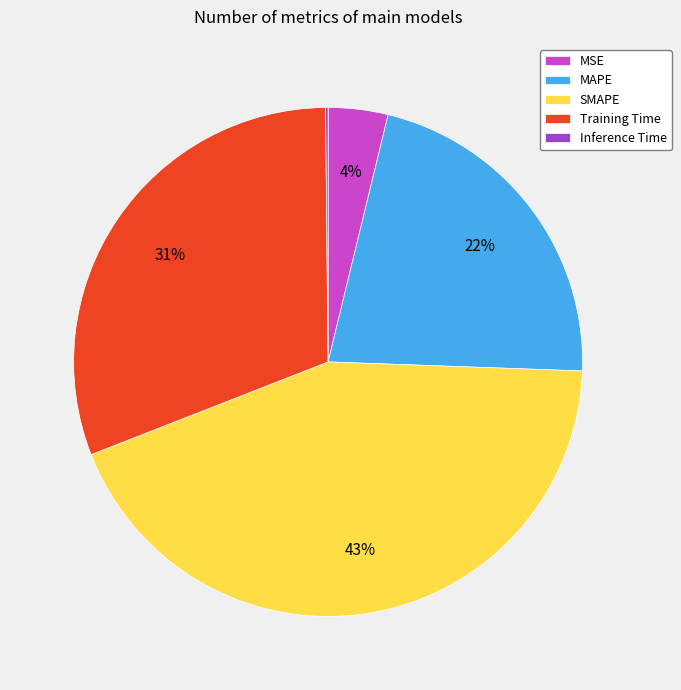

To the nearest percent, what is the difference between the largest and smallest slice percentages?

43%